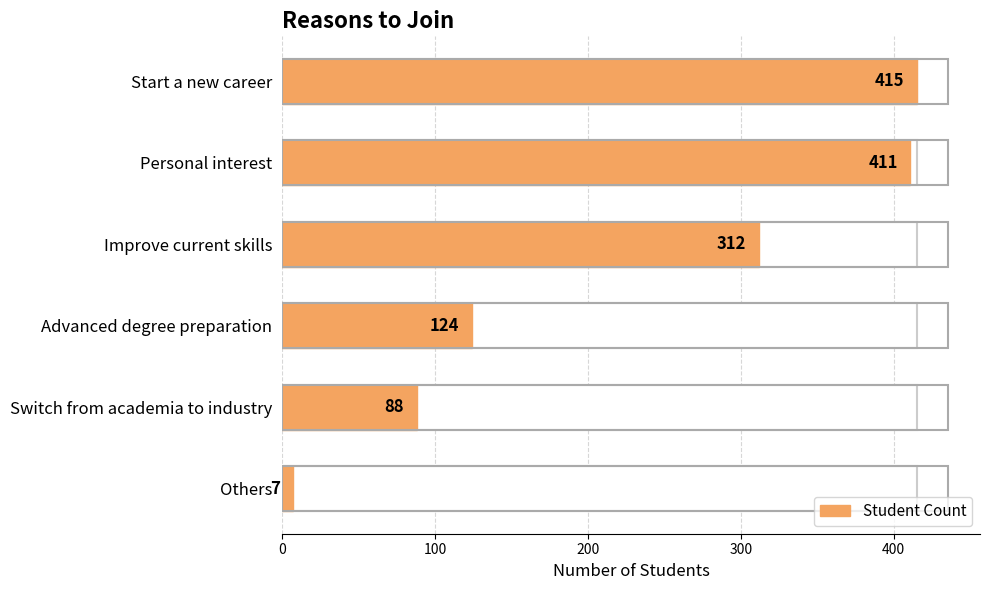

How many bars are there in total?

6